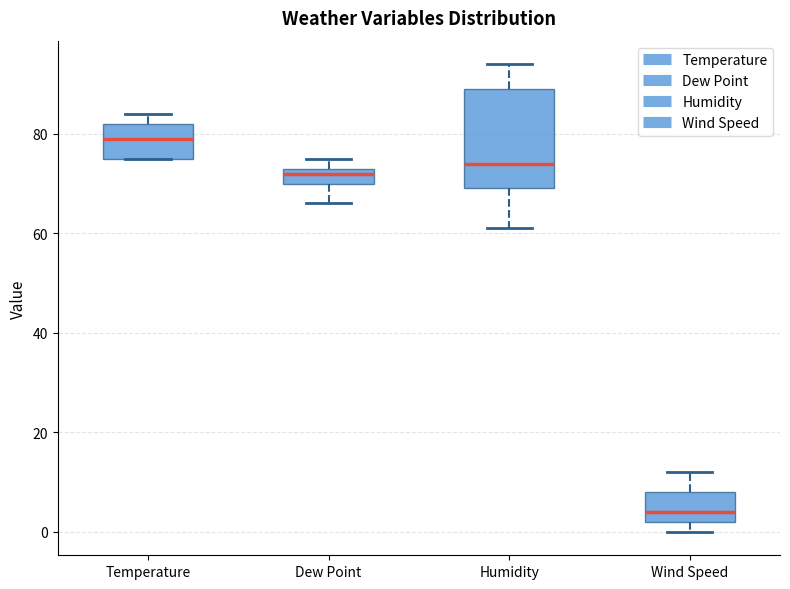

Reading left to right, transcribe this box plot: for each box, give where its median line is, the range the box spans, and where its two whiskers end, as read against the y-axis. The values are not printed on the chart, so give them approximately, as read against the axis.

Temperature: median 80, box 76 to 82, whiskers 76 to 84
Dew Point: median 72, box 70 to 74, whiskers 66 to 76
Humidity: median 74, box 70 to 90, whiskers 62 to 94
Wind Speed: median 4, box 2 to 8, whiskers 0 to 12